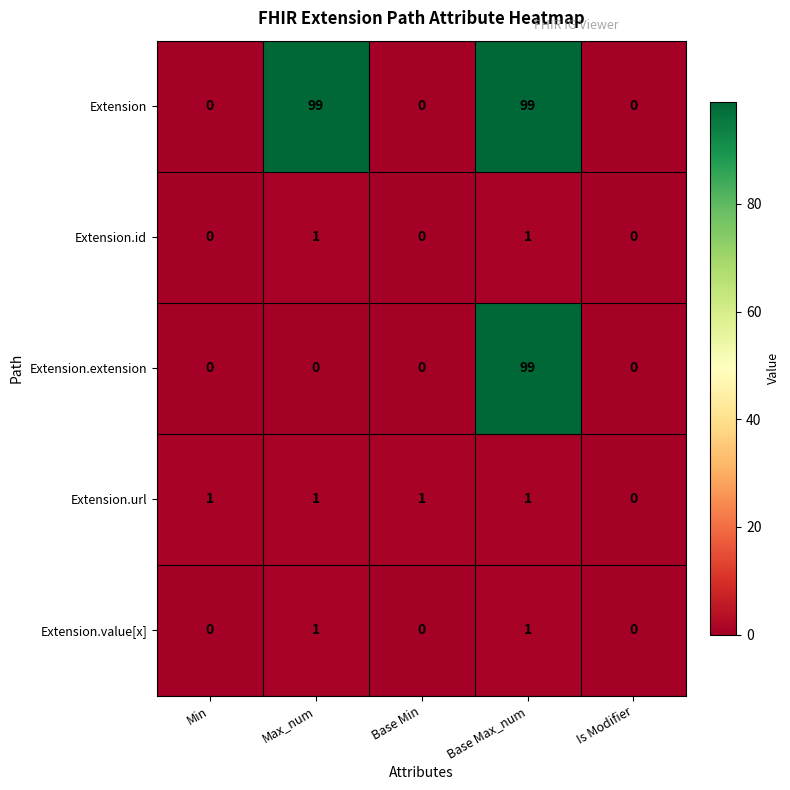

Reading left to right, extract all data points from this chart.

Extension: 0	99	0	99	0
Extension.id: 0	1	0	1	0
Extension.extension: 0	0	0	99	0
Extension.url: 1	1	1	1	0
Extension.value[x]: 0	1	0	1	0